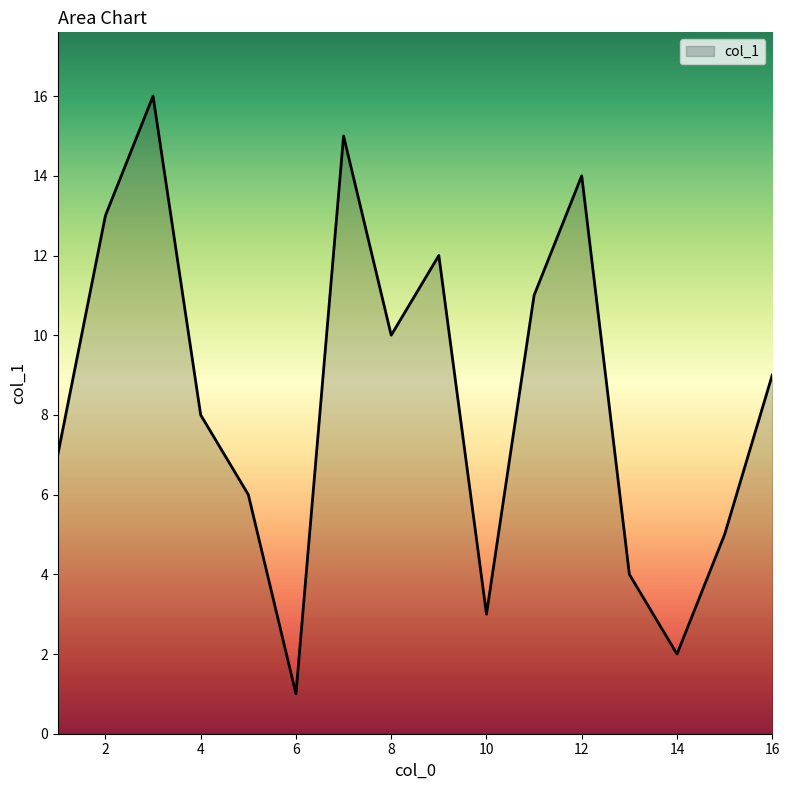

What is the difference between the maximum and minimum values?

15